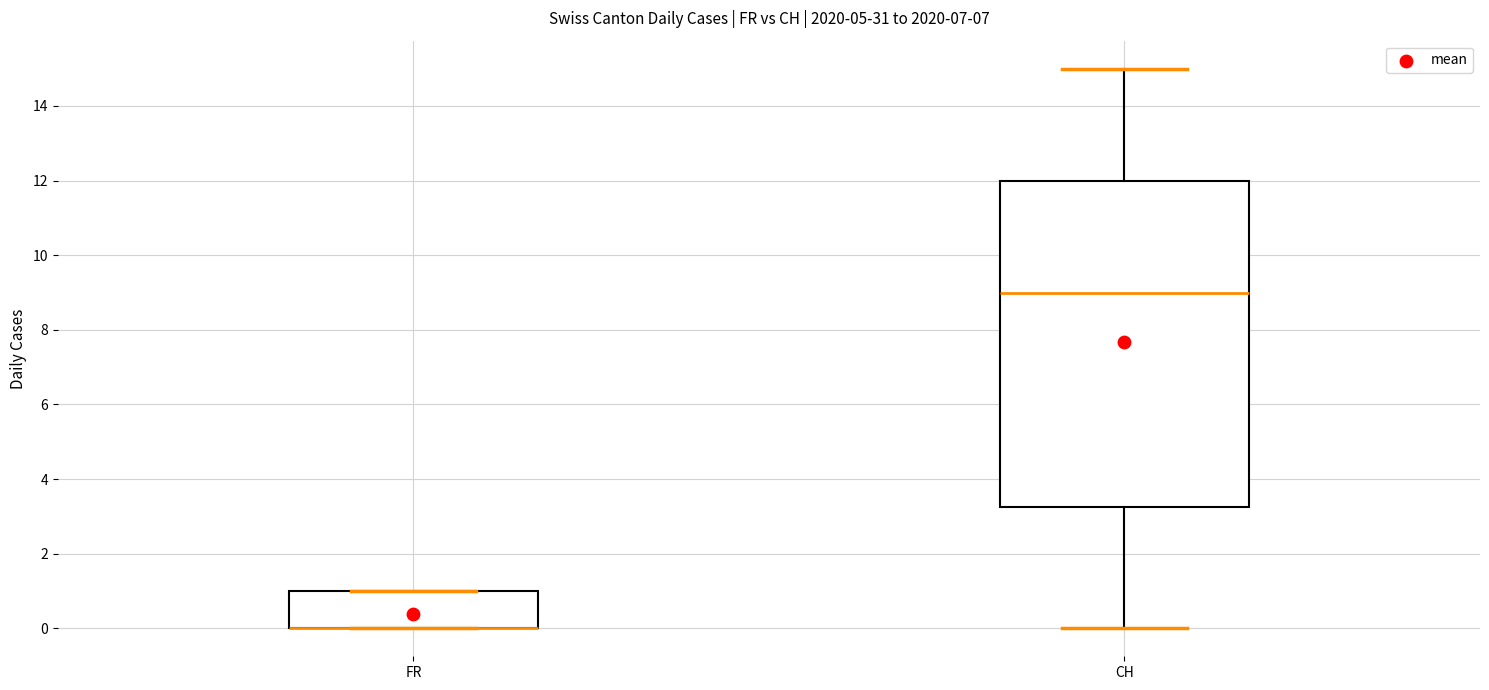

Where does the upper whisker of the box for CH end on the y-axis? The values are not printed on the chart, so give them approximately, as read against the axis.

15.0